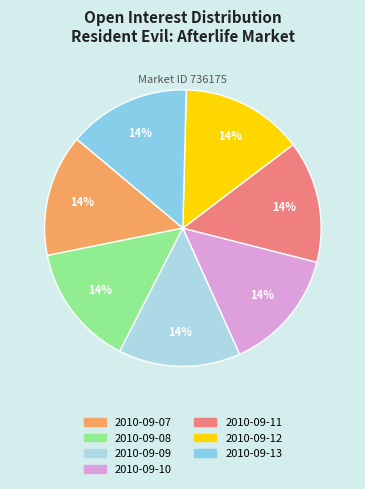

How many slices are in this pie chart?

7